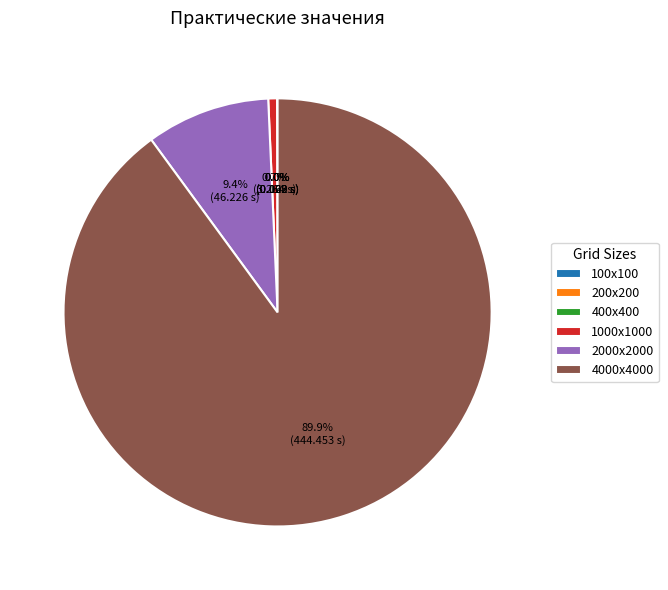

Does any single category account for the majority?

Yes